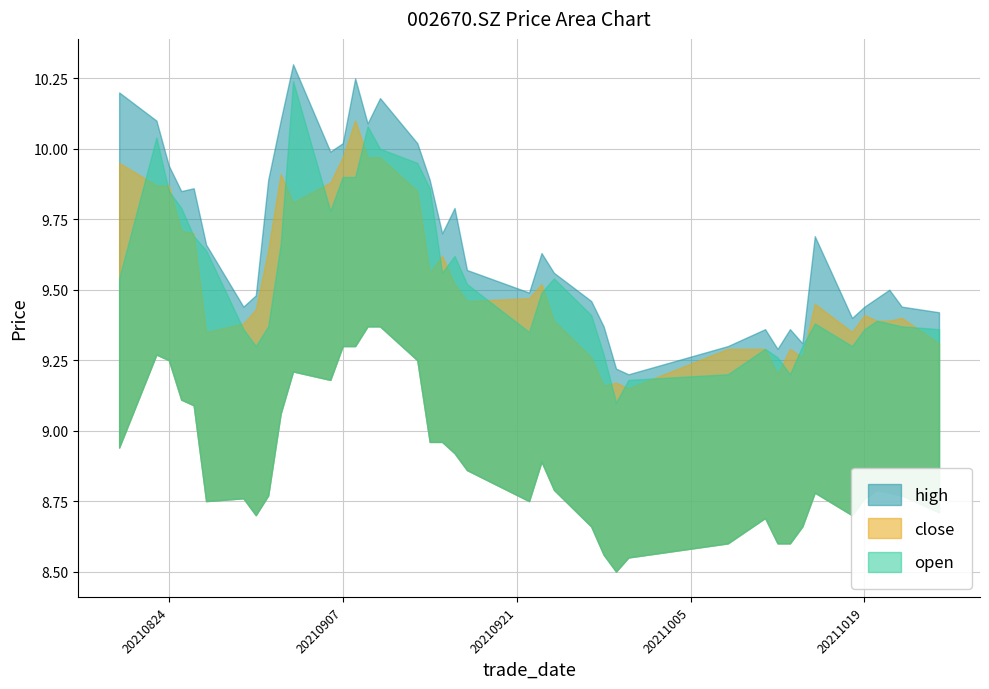

True or false: open and high intersect in this chart.

False